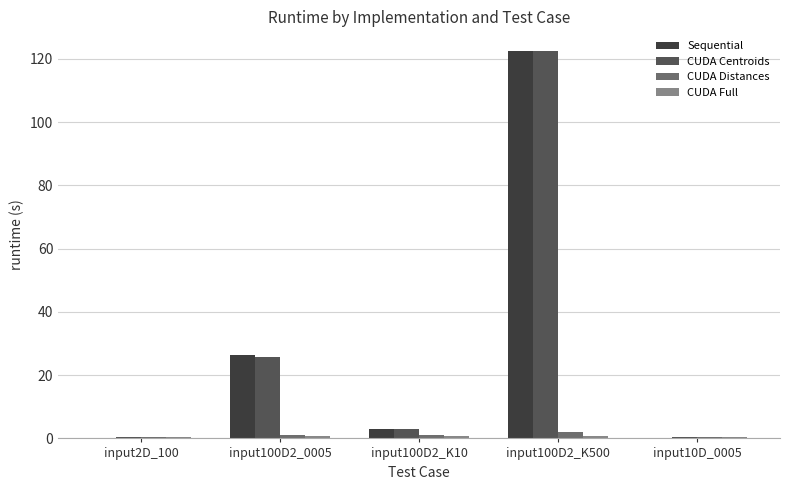

How many groups of bars are there?

5